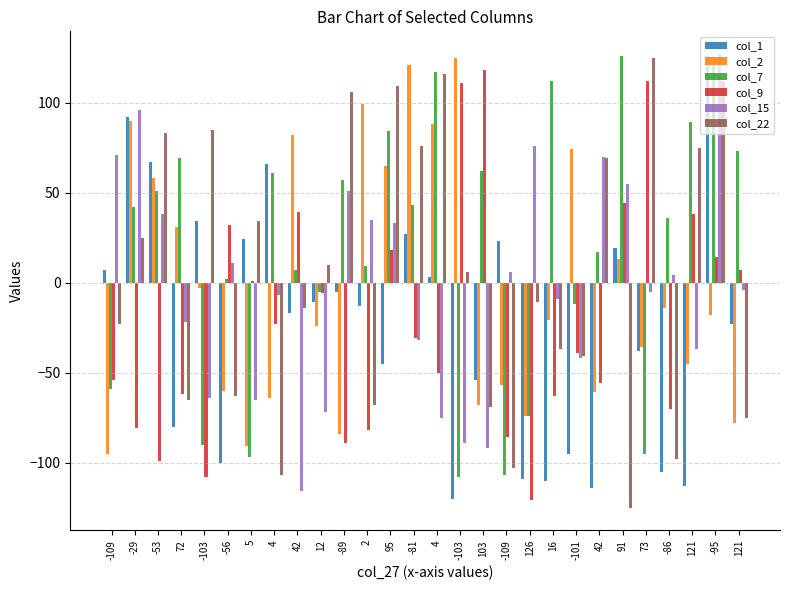

What is the maximum value shown in the chart?

127